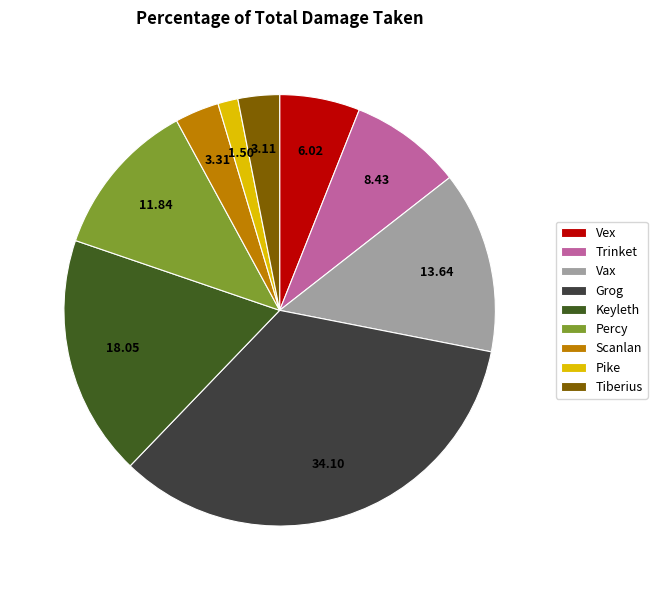

Count the number of slices in the pie.

9